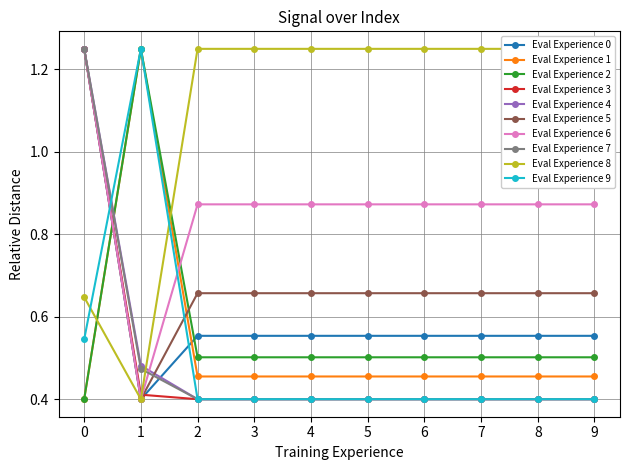

The value of Eval Experience 1 at 5 is 0.2. True or false?

False